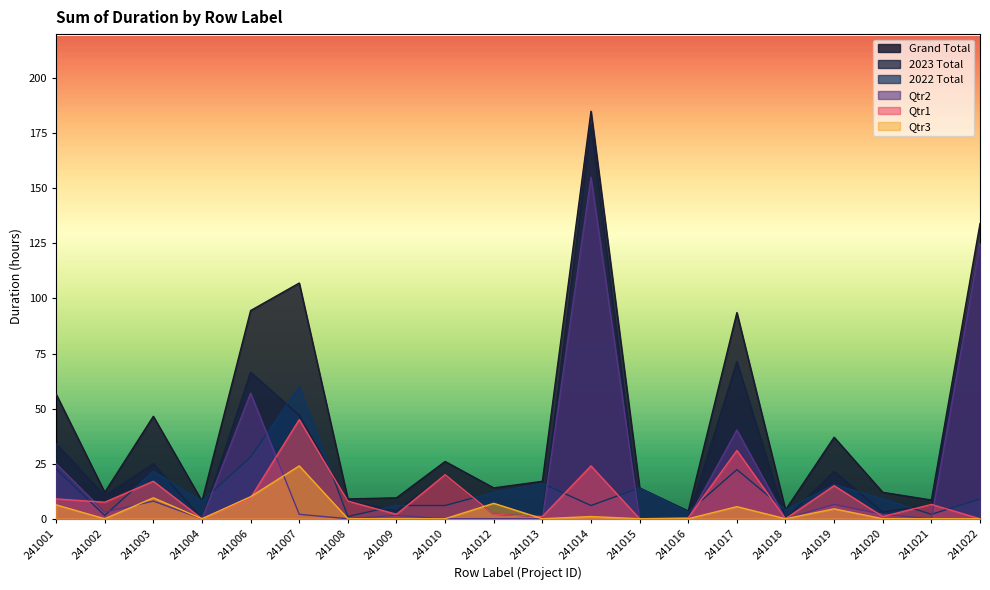

What is the total value across all series at 241022?

393.0